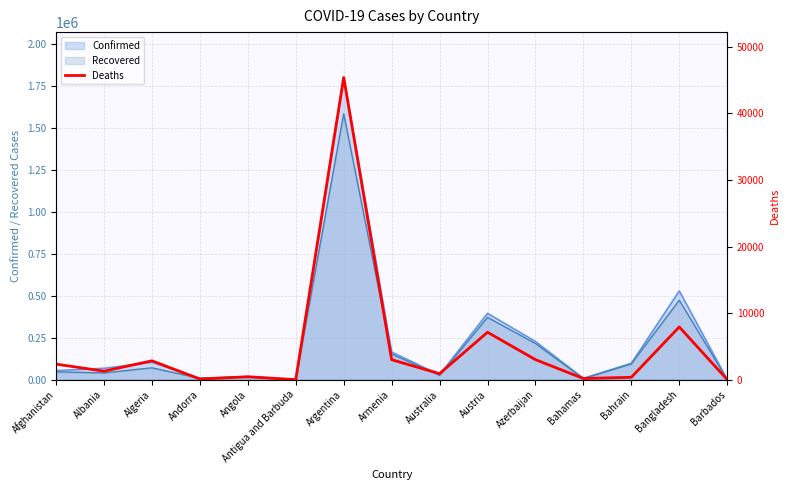

Reading left to right, extract all data points from this chart.

2339	1277	2836	91	436	6	45407	2998	909	7122	3009	175	360	7922	7